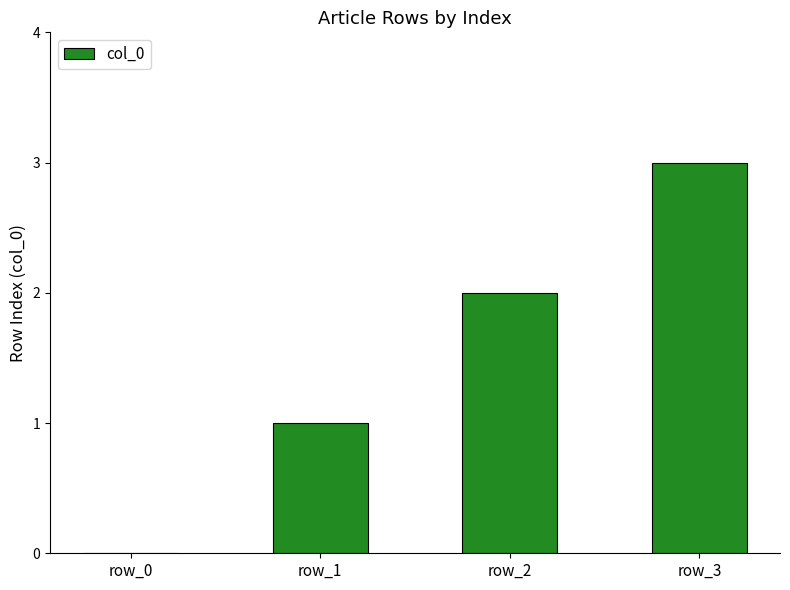

What is the sum of all values?

6